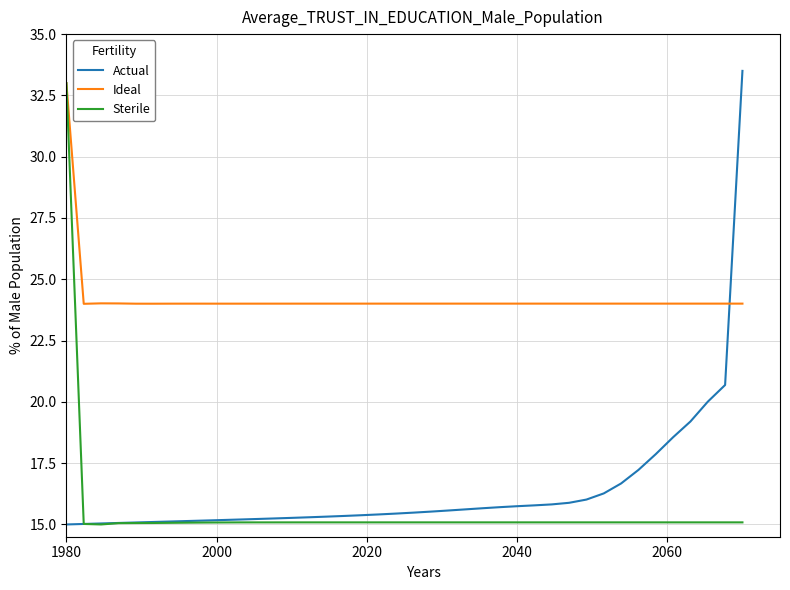

True or false: Actual and Ideal intersect in this chart.

True